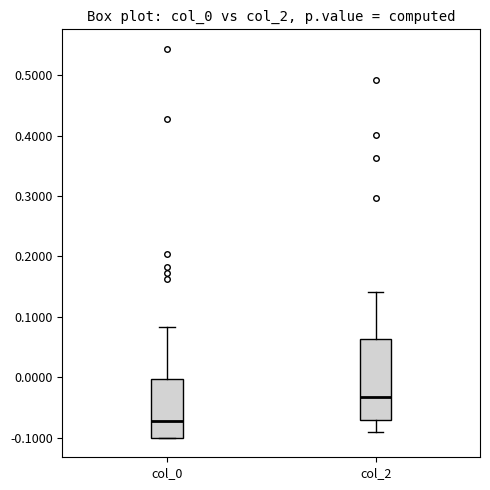

Where does the median line of the box for col_0 sit on the y-axis? The values are not printed on the chart, so give them approximately, as read against the axis.

-0.07